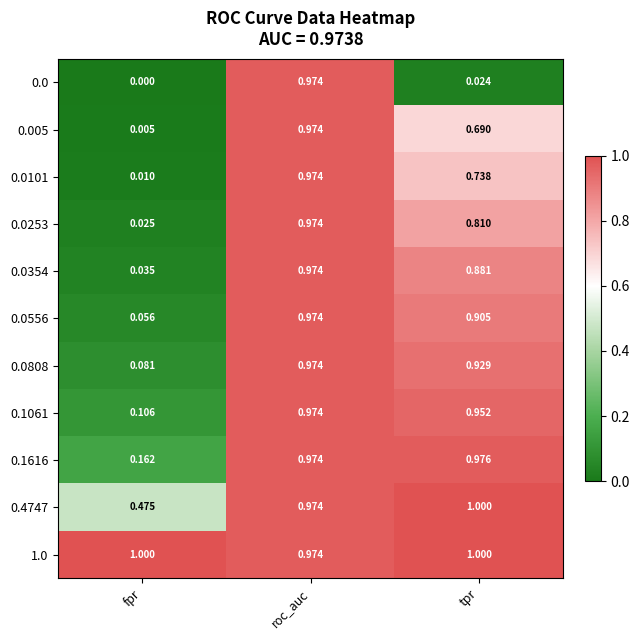

At which category is the sum across all series the highest?

roc_auc